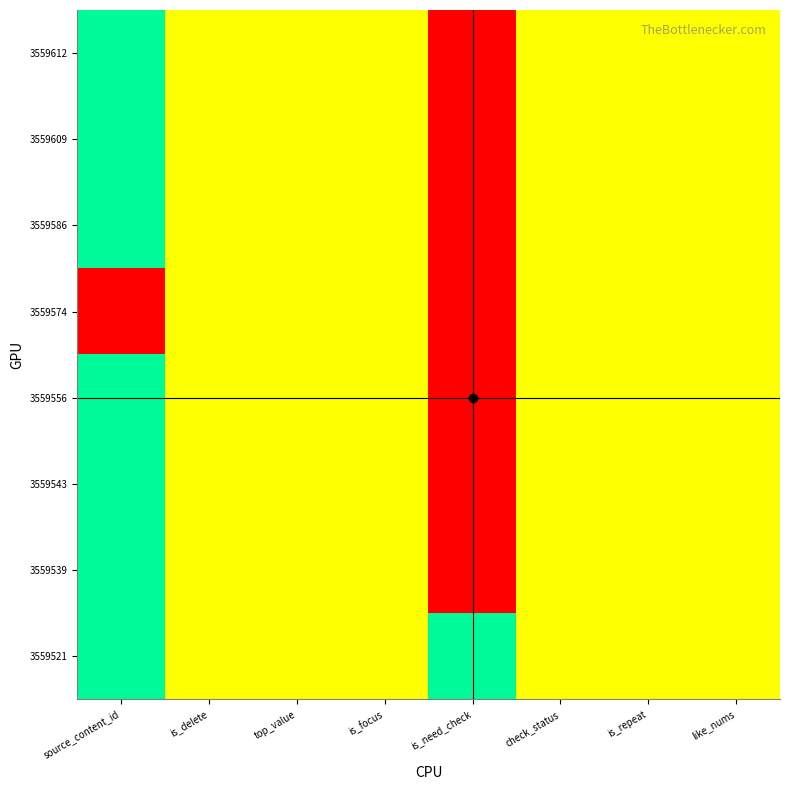

Between is_focus and is_repeat, which is larger?

is_focus